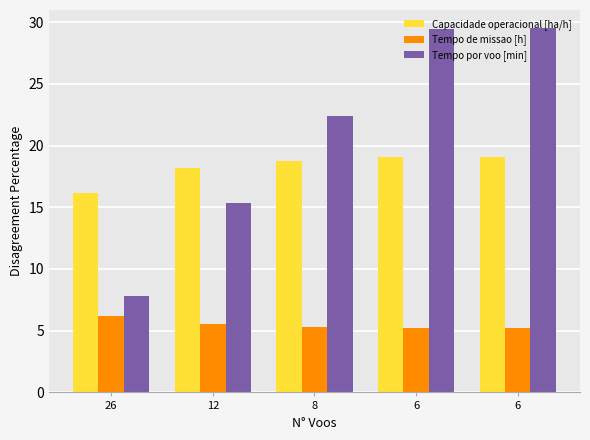

Does the chart contain stacked bars?

No